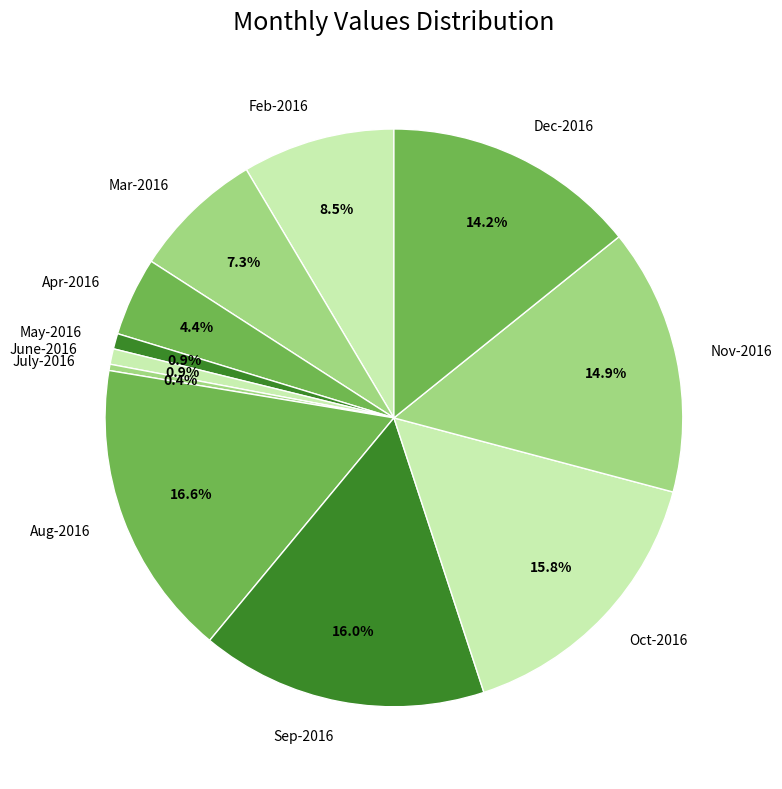

How many segments does this pie chart have?

11